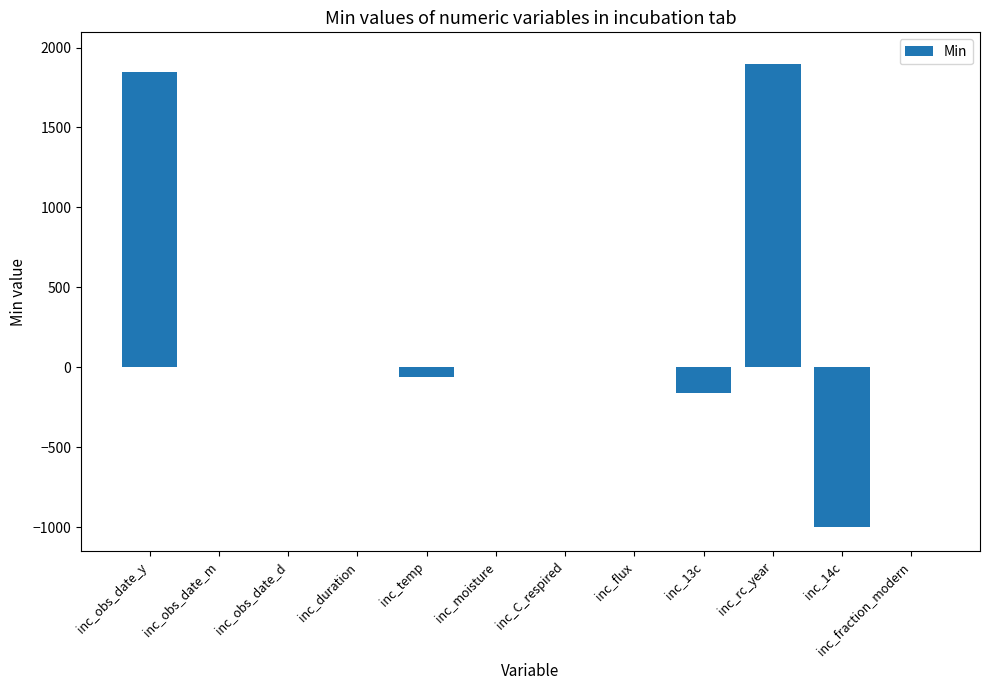

Is it true that the value at inc_moisture is 0?

True